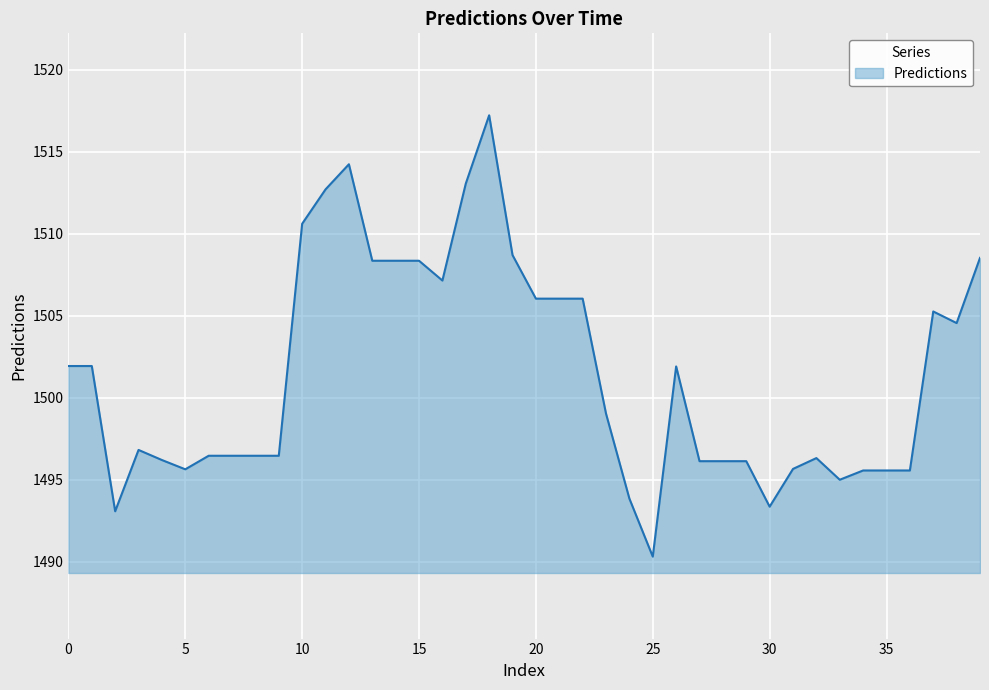

What is the smallest value displayed?

1490.3